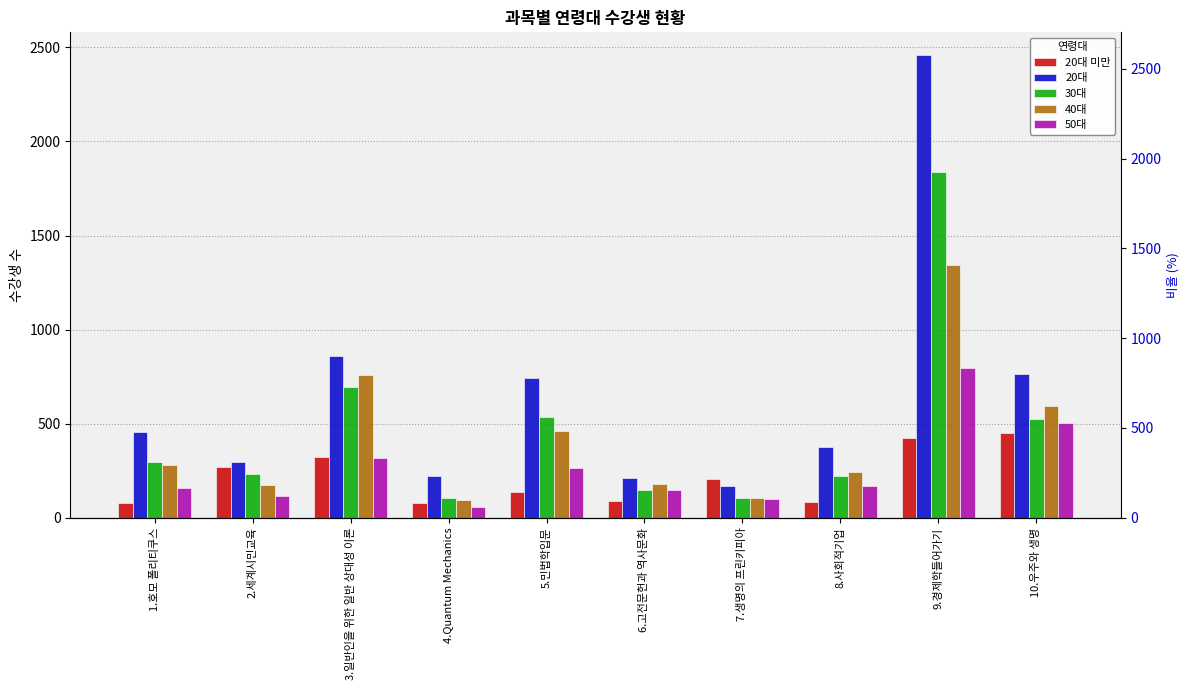

True or false: 50대 has a value of 83 at 8.사회적기업.

False